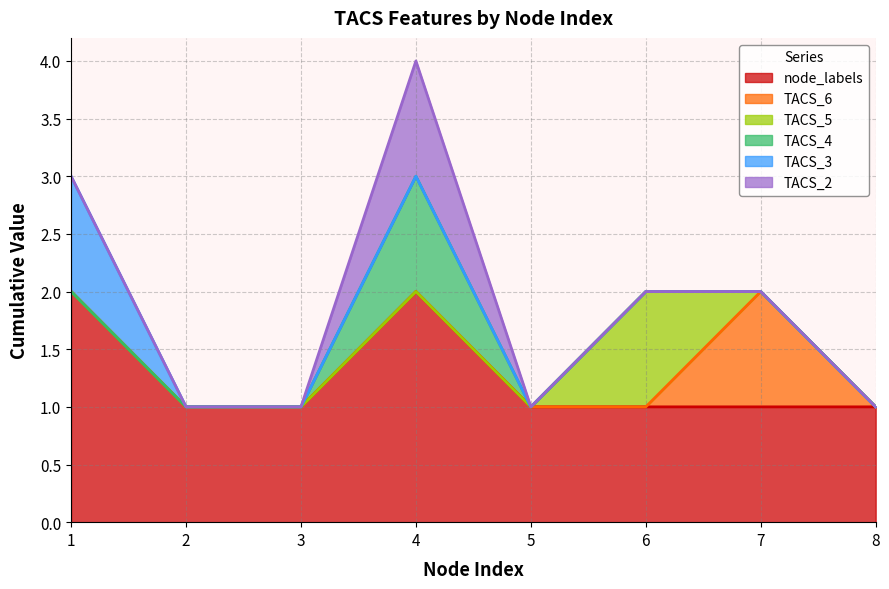

What is the sum of the node_labels values at 1 and 6?

3